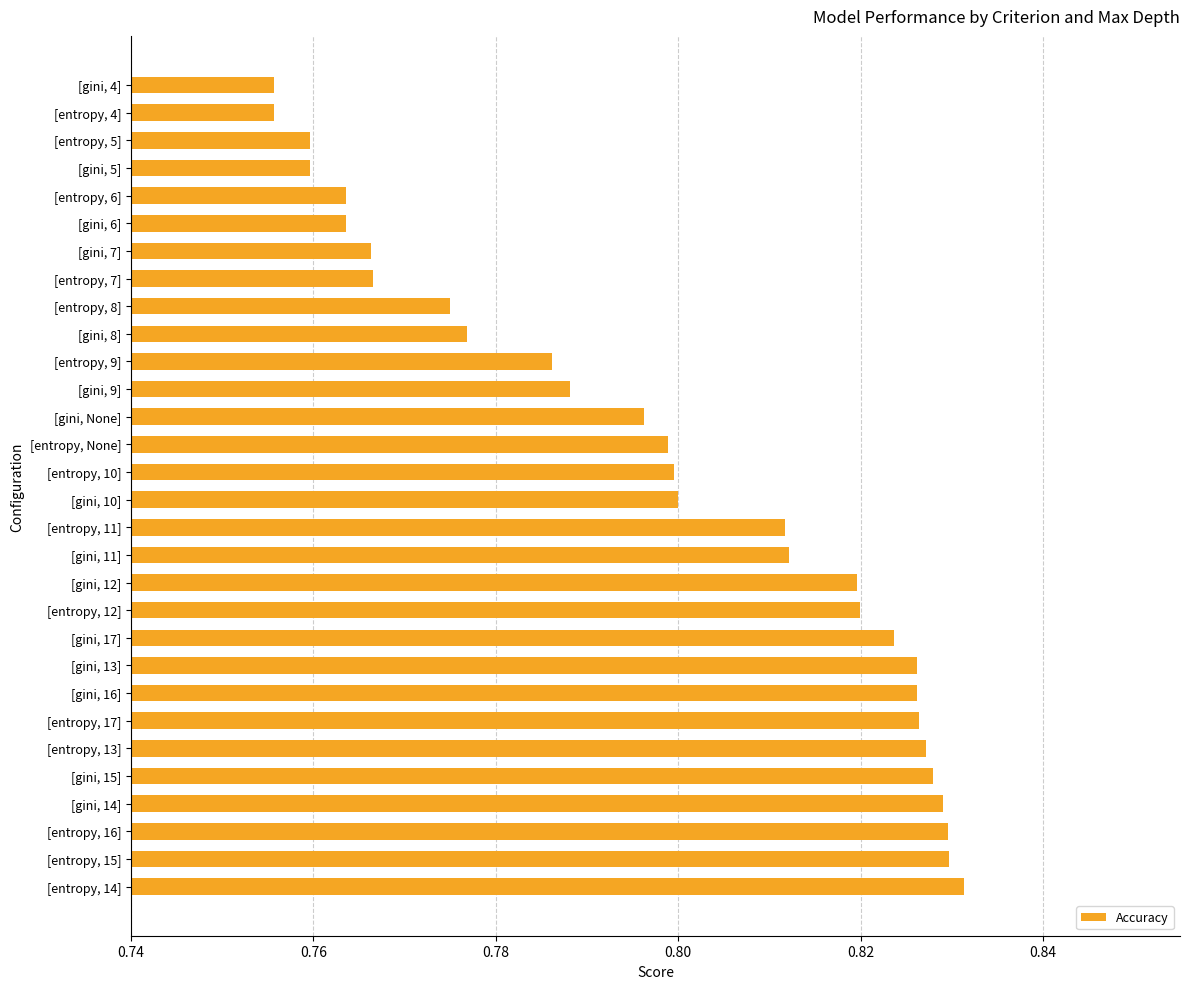

What is the difference between the maximum and minimum values?

0.1